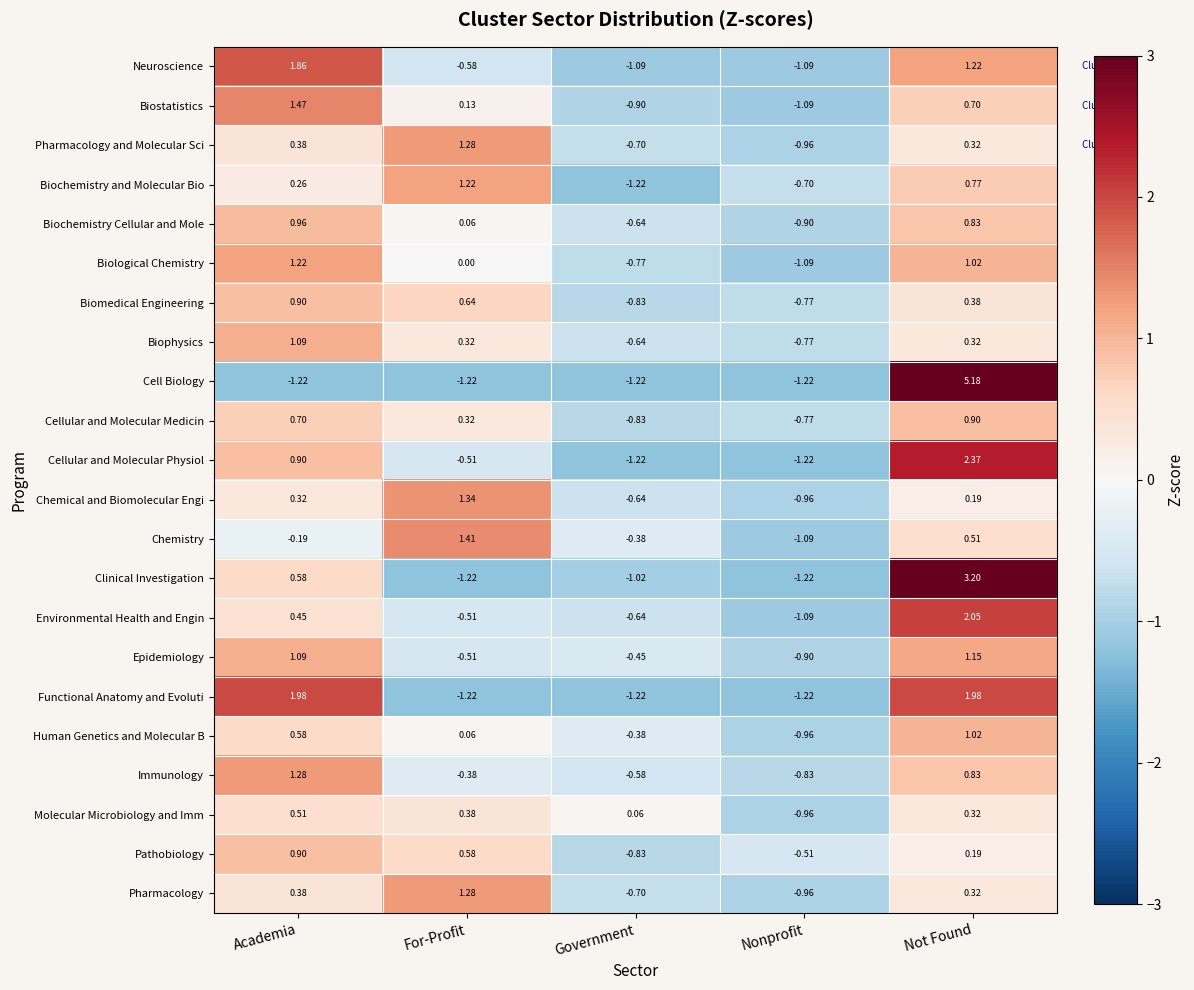

Which category has the highest value across all series?

Not Found